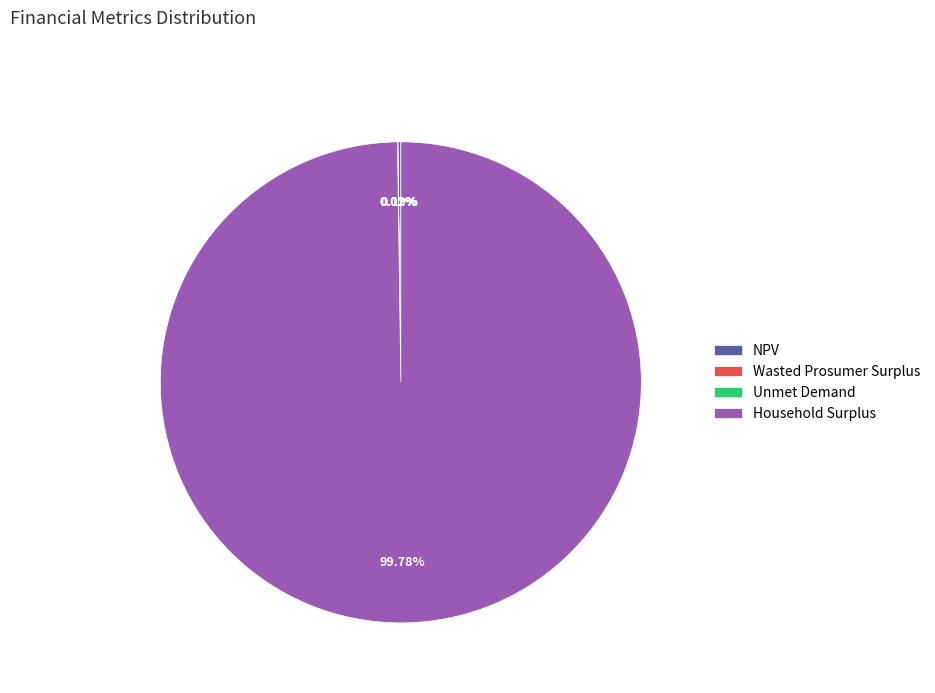

Does Household Surplus represent more than half of the total?

Yes